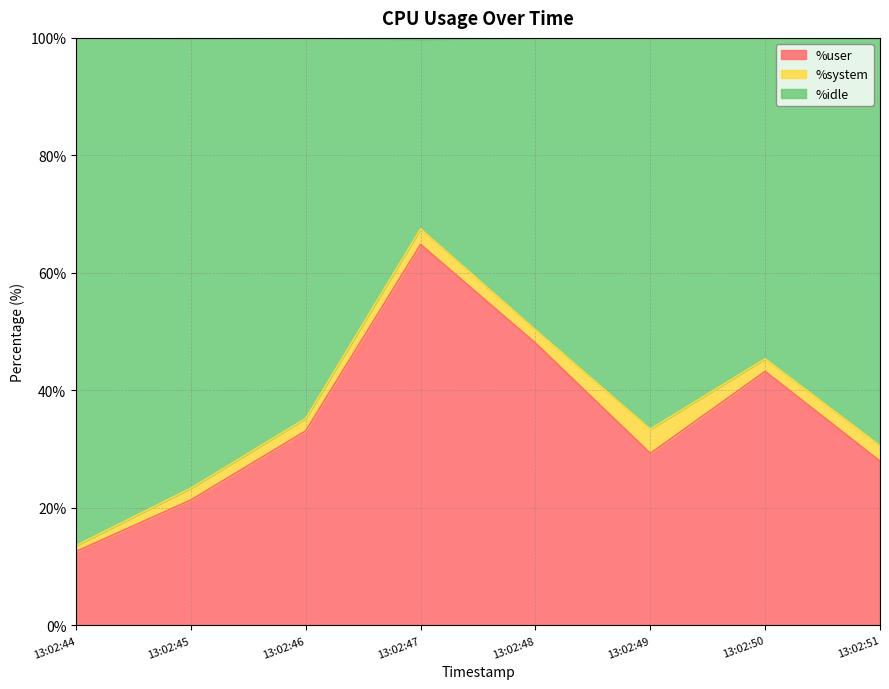

Which category has the lowest value in the %user series?

13:02:44